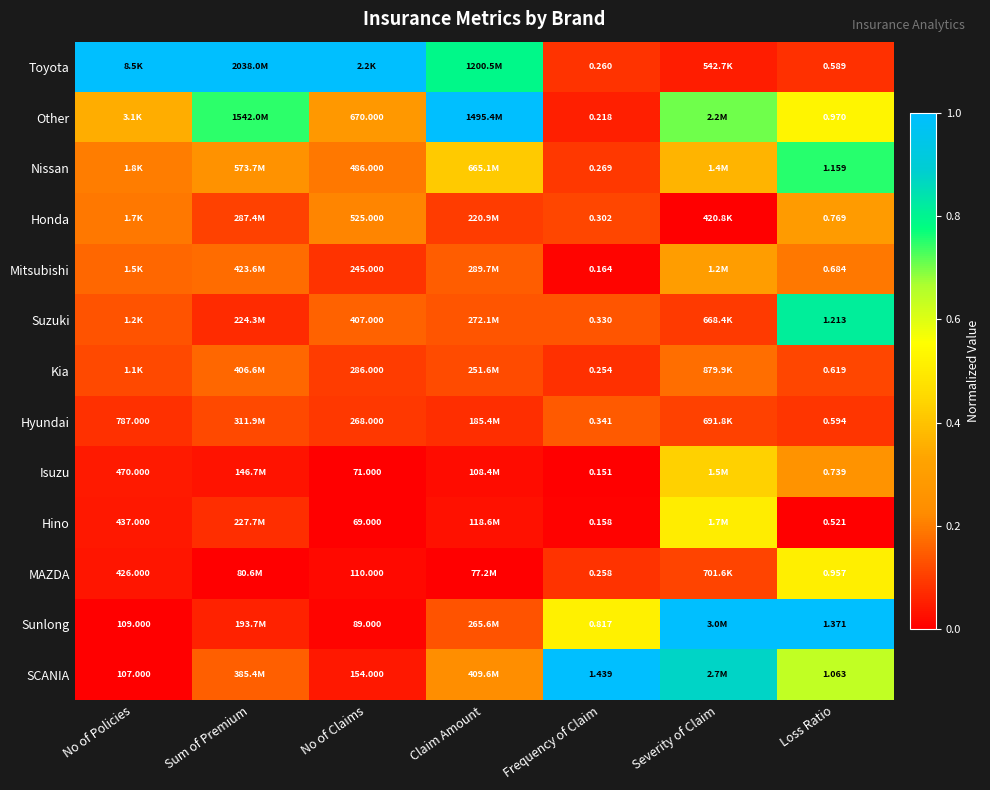

Is the value of Nissan at No of Claims greater than the value of Sunlong at No of Claims?

Yes